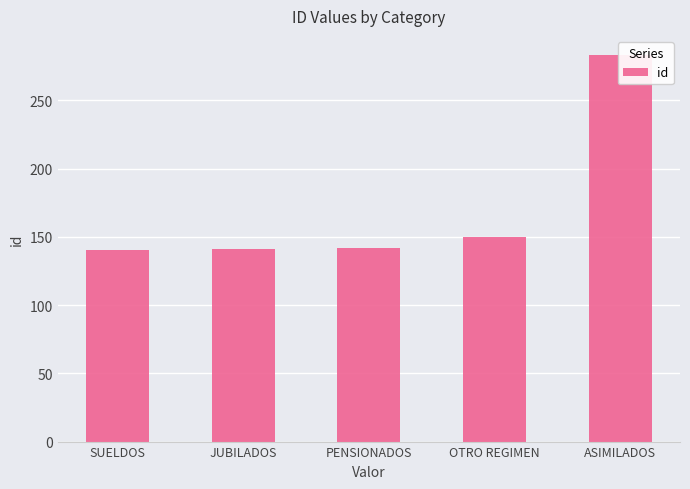

Approximately how many times larger is the value at PENSIONADOS compared to ASIMILADOS?

0.5